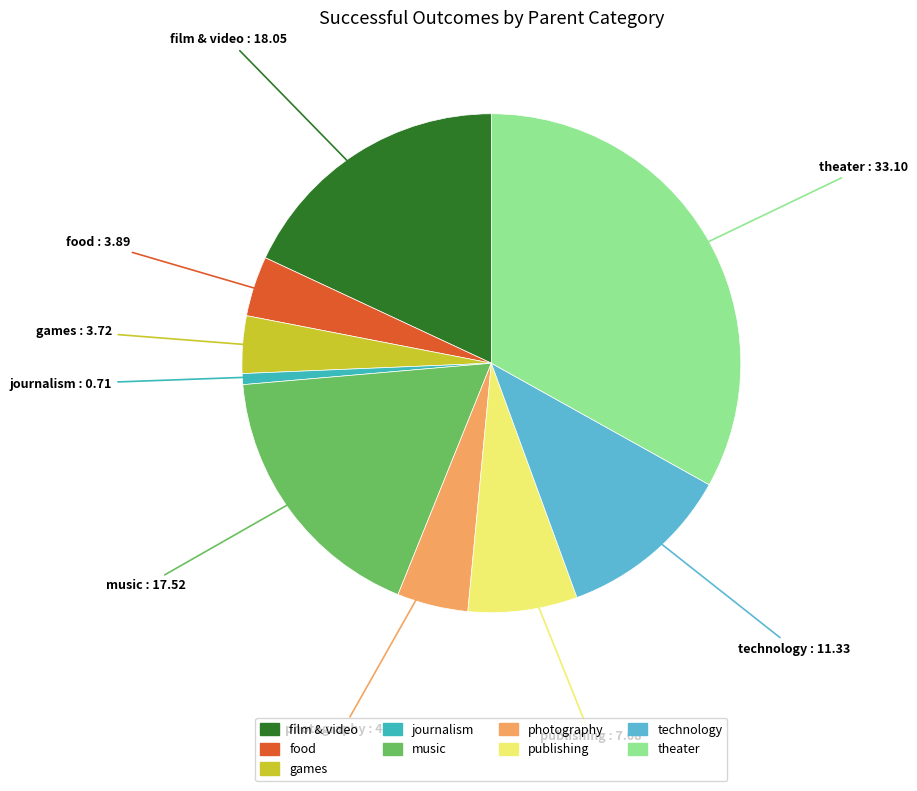

Does theater account for over 50% of the chart?

No